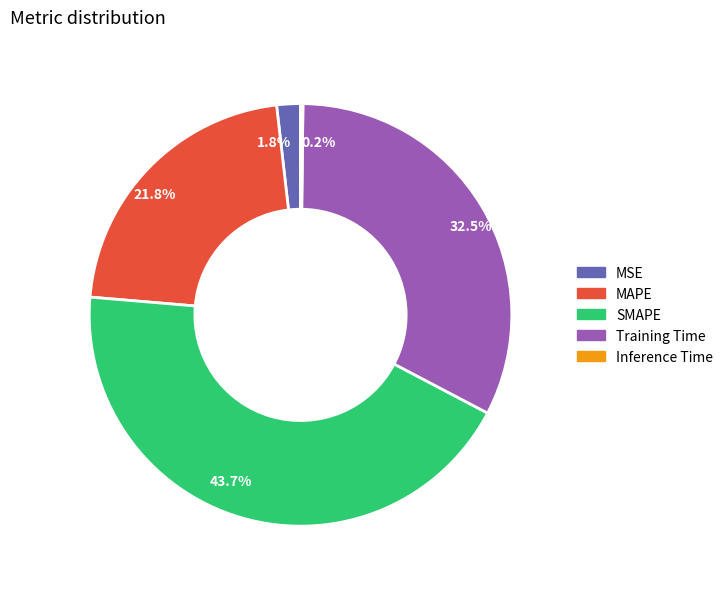

How much of the chart is everything except 43.7%?

56.3%